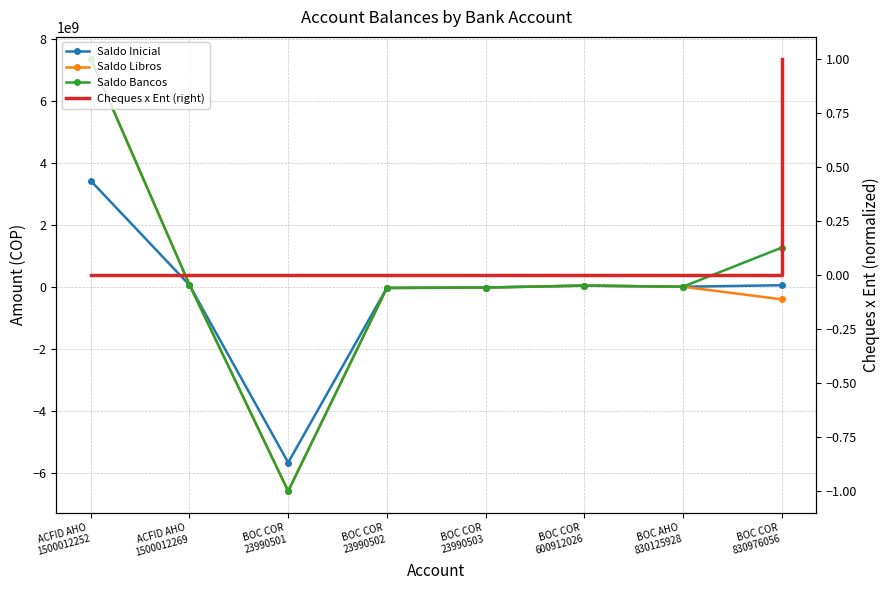

List the labels in order of Saldo Inicial value, largest first.

ACFID AHO
1500012252, ACFID AHO
1500012269, BOC COR
830976056, BOC COR
600912026, BOC AHO
830125928, BOC COR
23990503, BOC COR
23990502, BOC COR
23990501